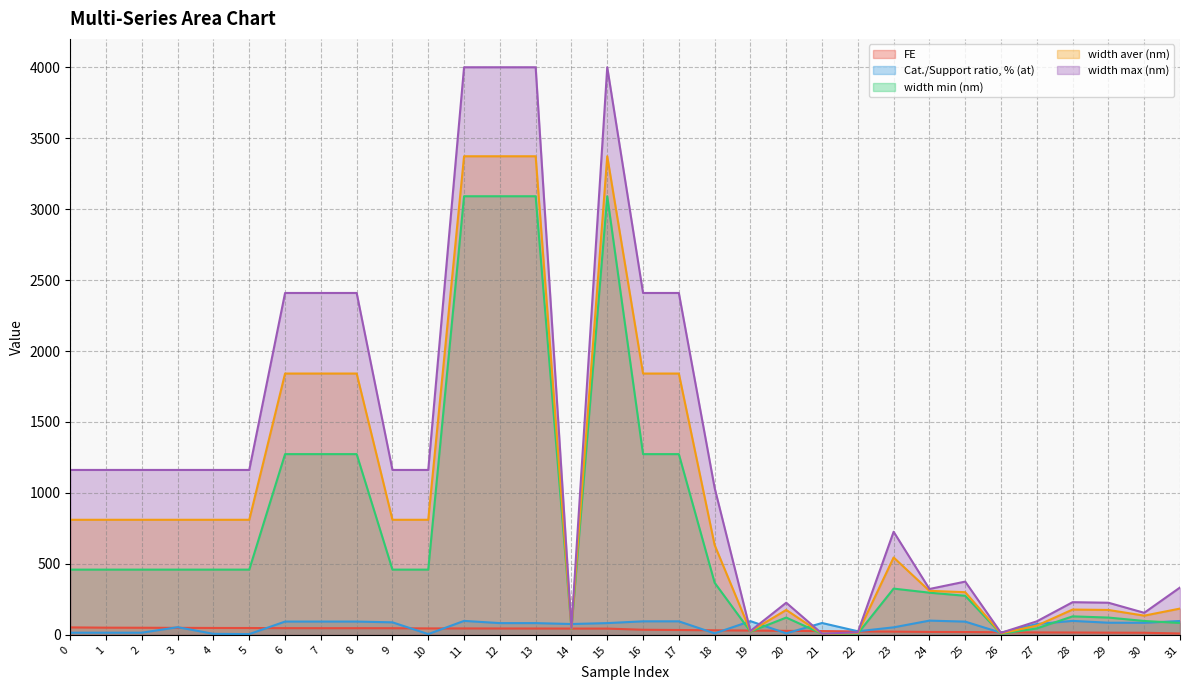

How many values in the width min (nm) series are below 459?

15